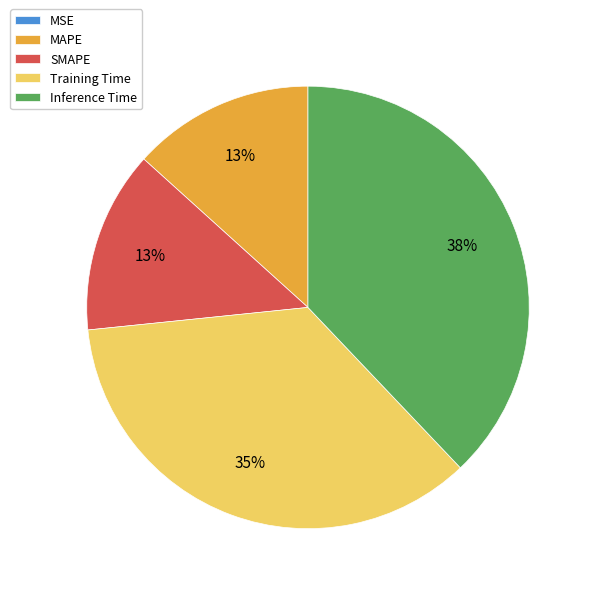

Is it true that Inference Time is 24% of the pie?

False